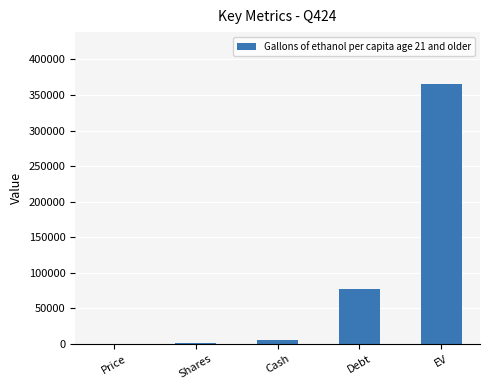

Which has a higher value, EV or Debt?

EV